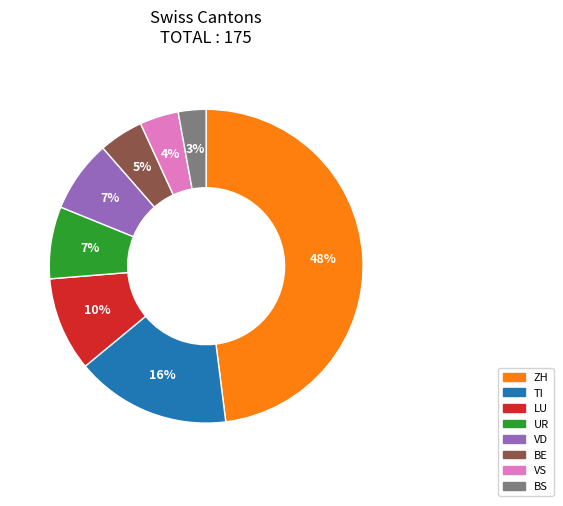

To the nearest percent, what is the difference between the largest and smallest slice percentages?

45%